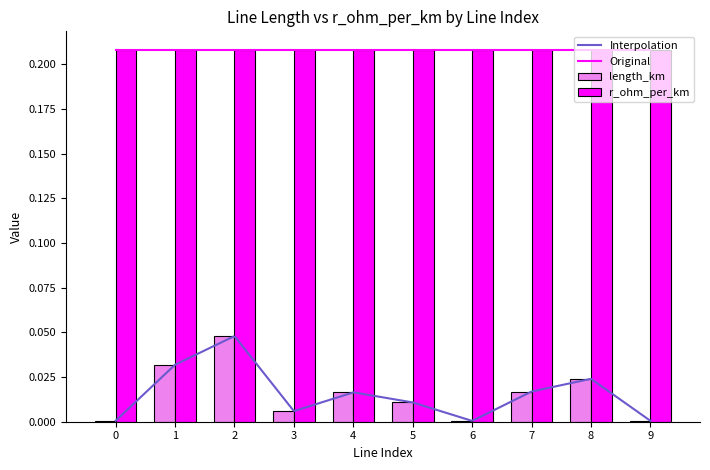

Is it true that r_ohm_per_km equals 0.3 at 6?

False